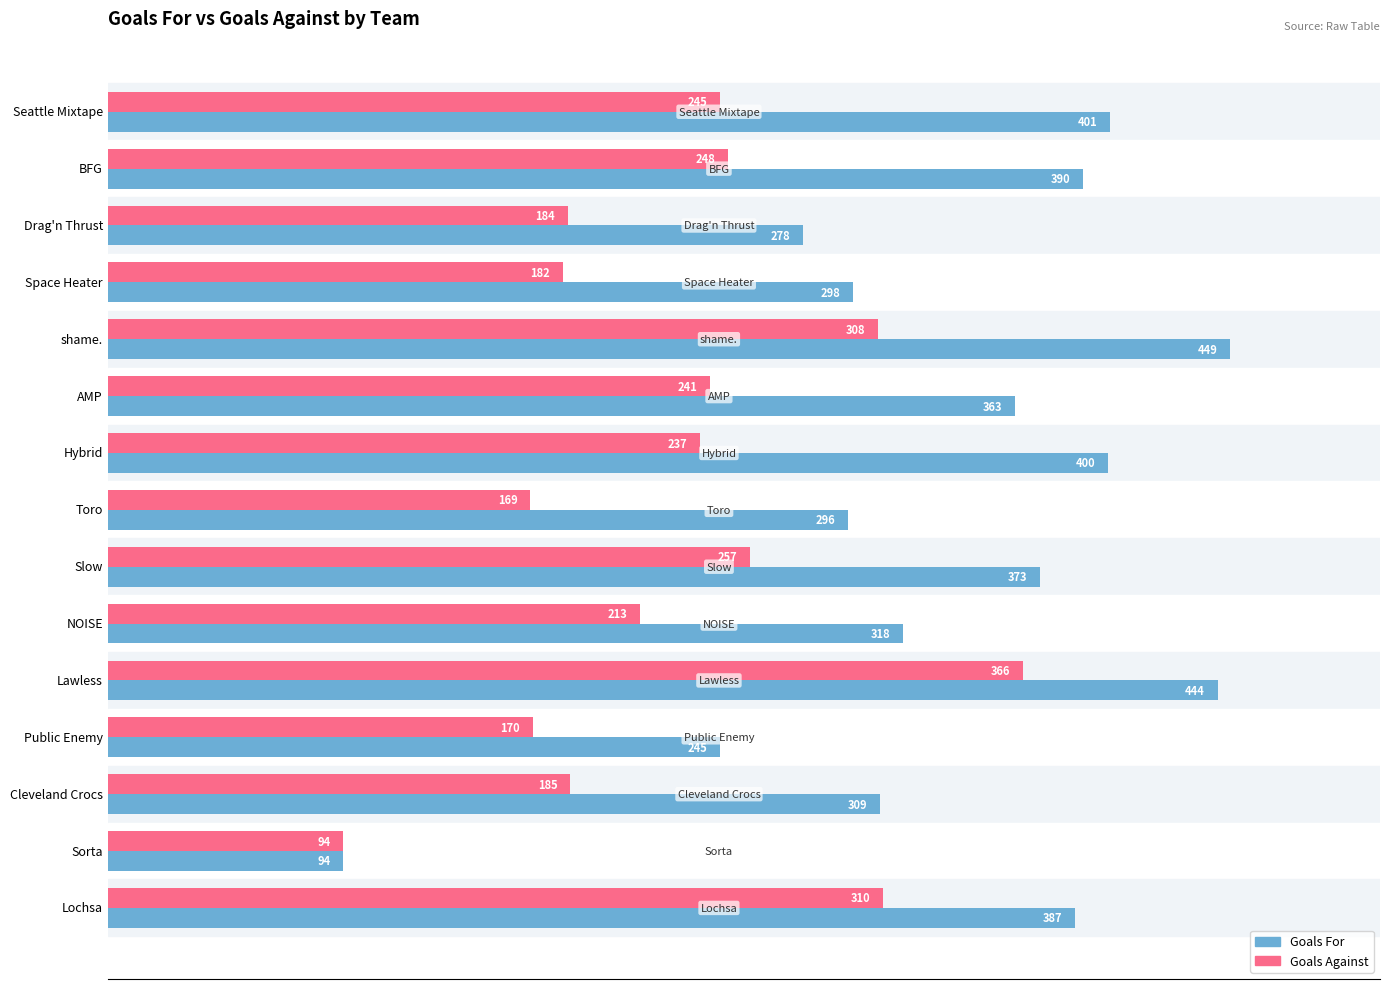

What is the total value across all series at Lochsa?

697